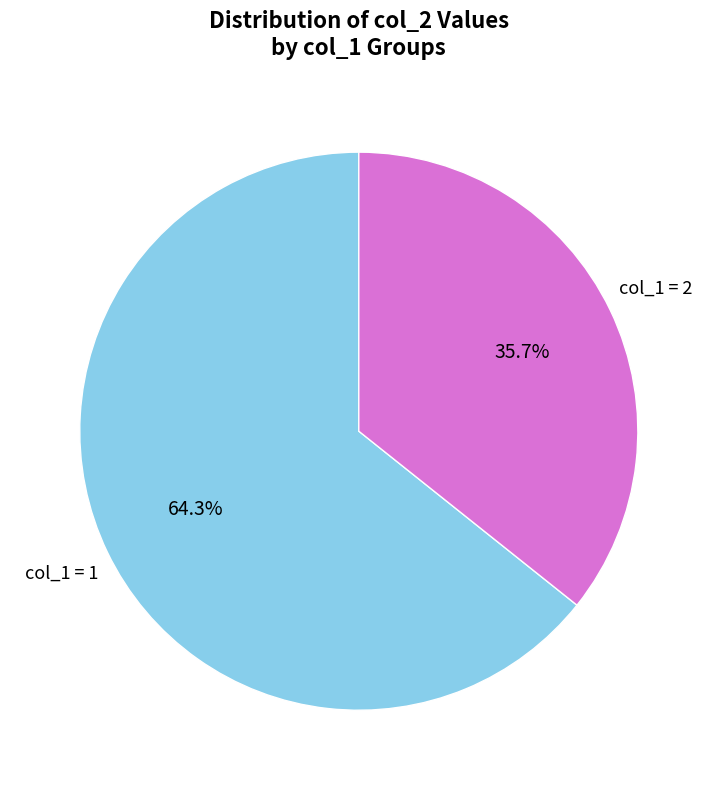

Is there a majority slice in this chart?

Yes